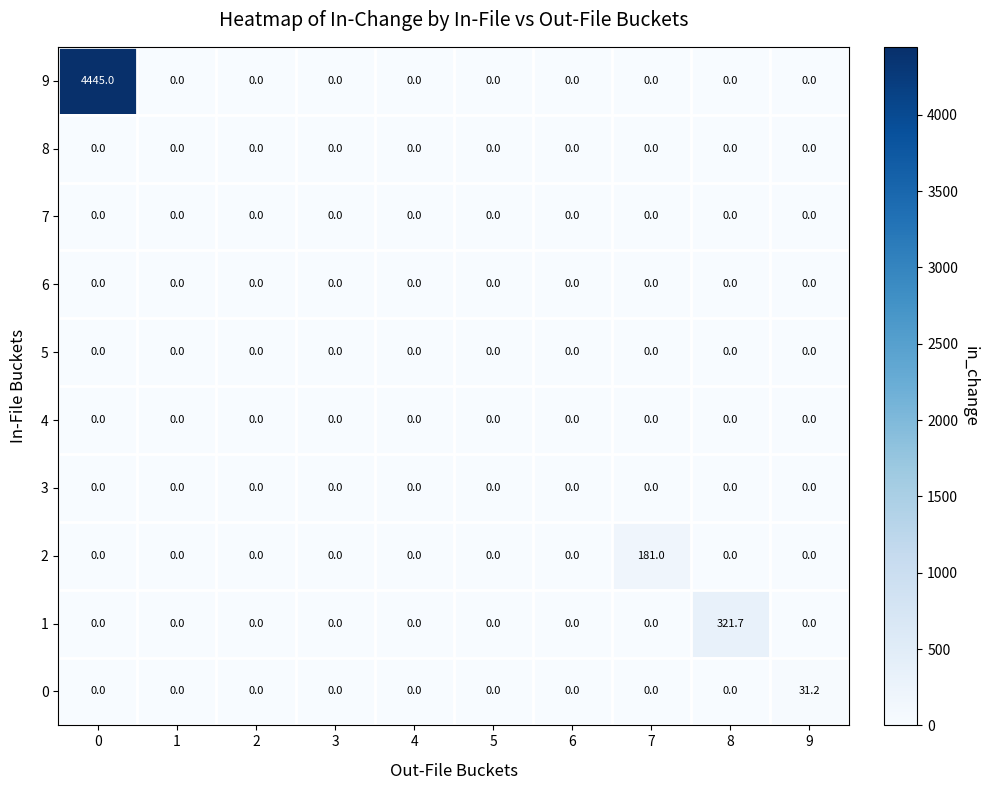

What is the greatest value displayed?

4445.0